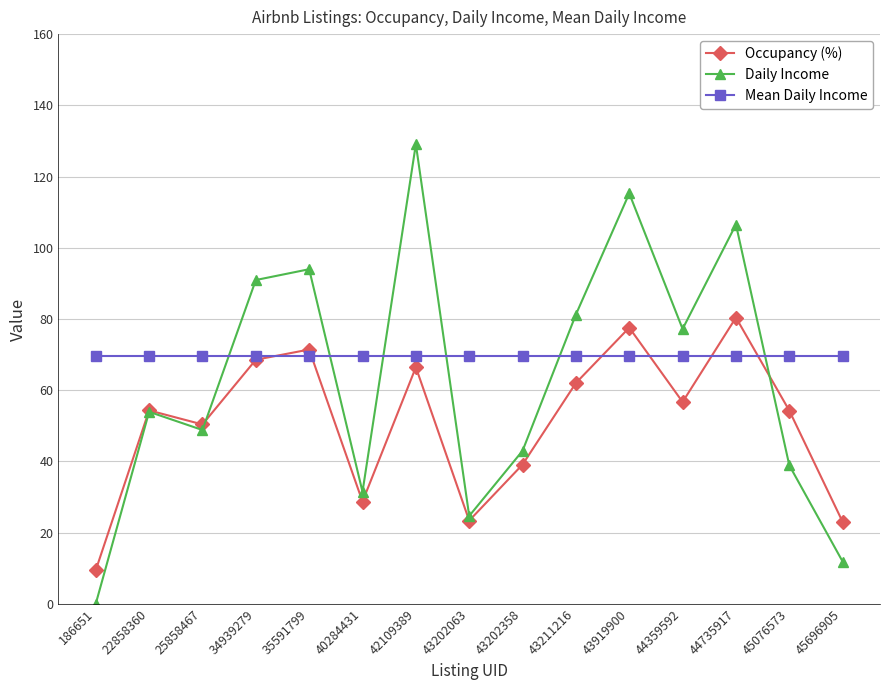

What is the value of the Daily Income point at the 4th from the left?

90.9